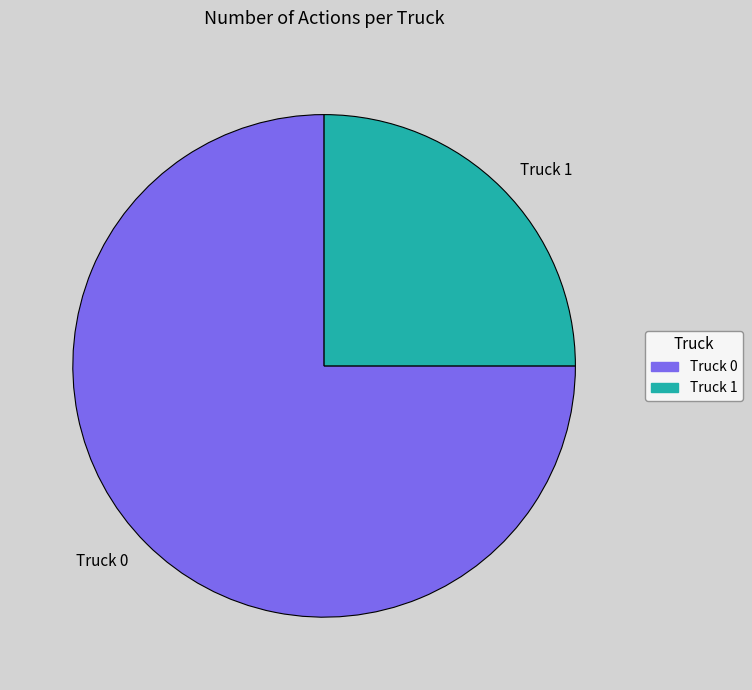

Which has a higher value, Truck 1 or Truck 0?

Truck 0